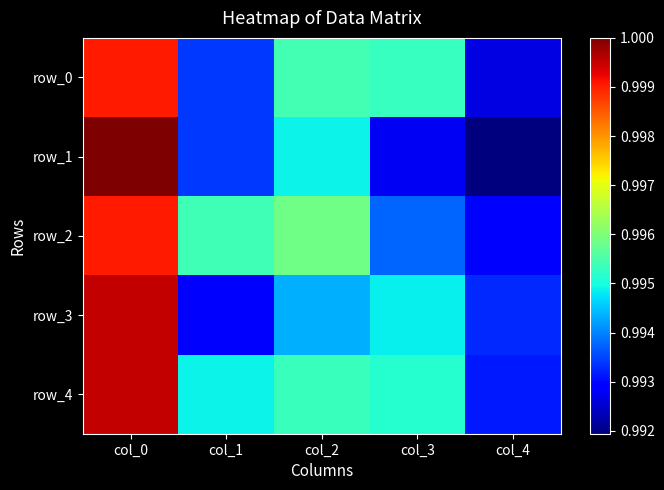

Rank the series by their maximum value, from lowest to highest.

row_0, row_2, row_3, row_4, row_1